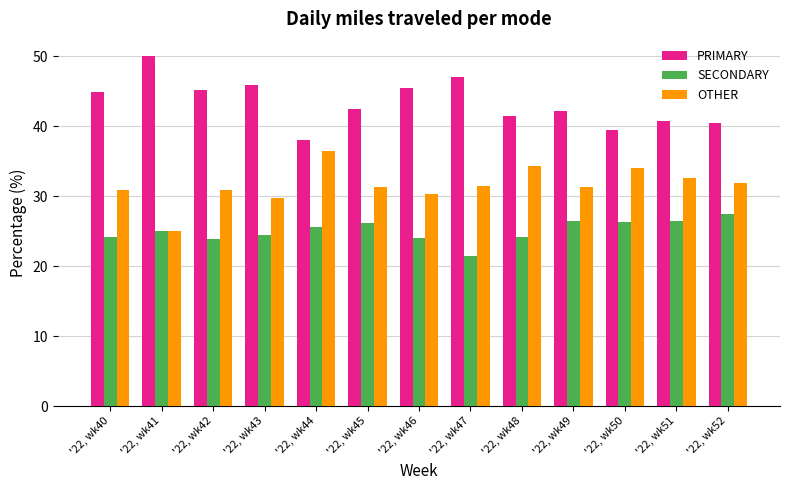

What is the spread (max minus min) of values at '22, wk42?

21.3